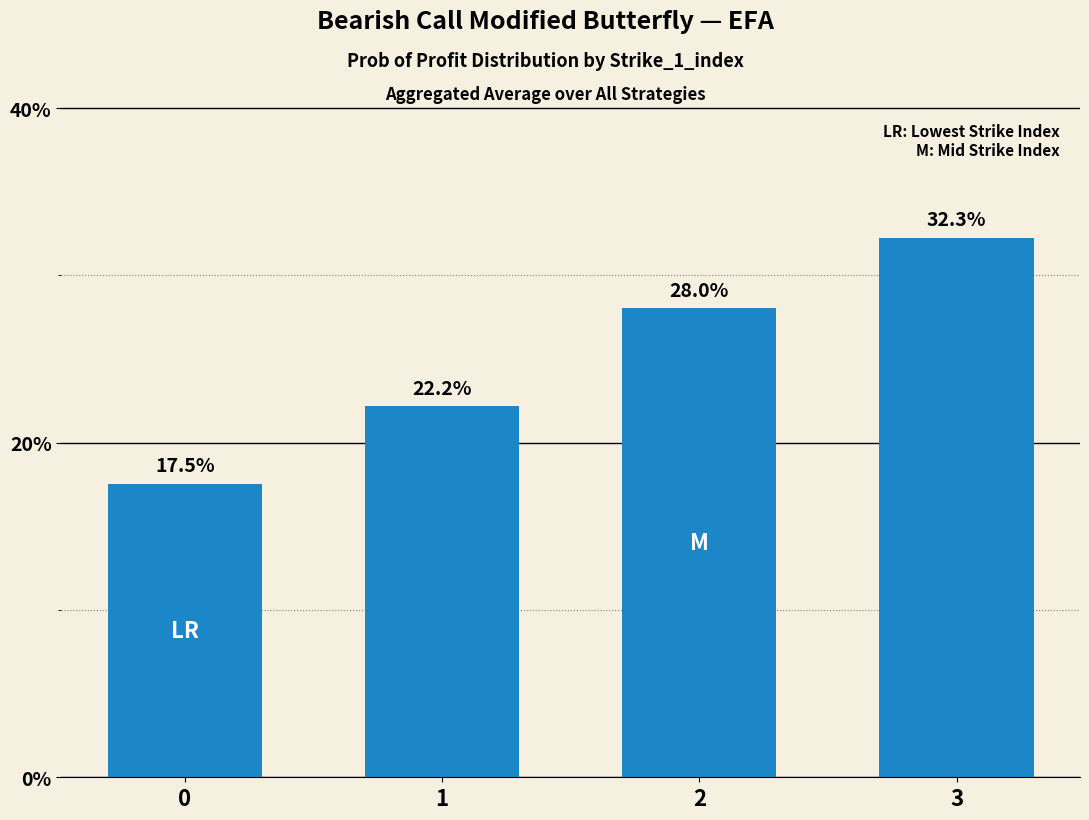

Reading right to left, what are all the values shown in this chart?

3=32.3	2=28.0	1=22.2	0=17.5